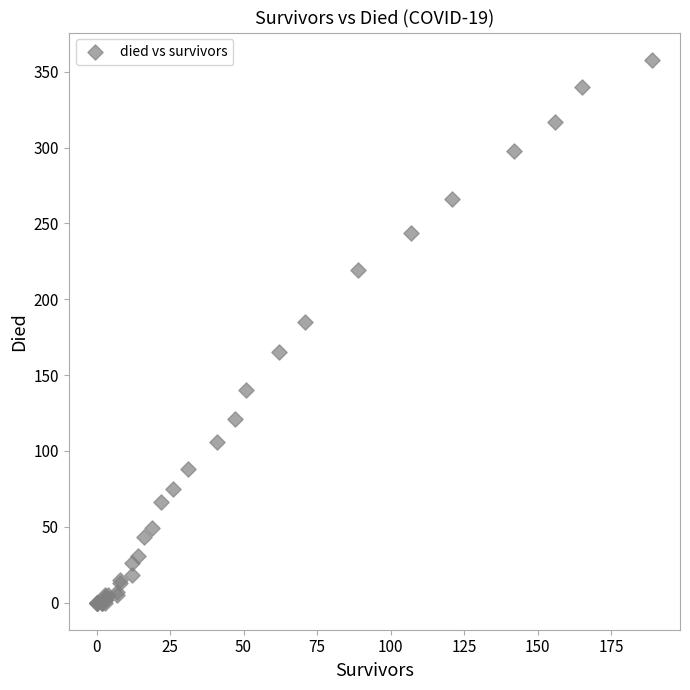

What Y value in the scatter plot is closest to 179?

185